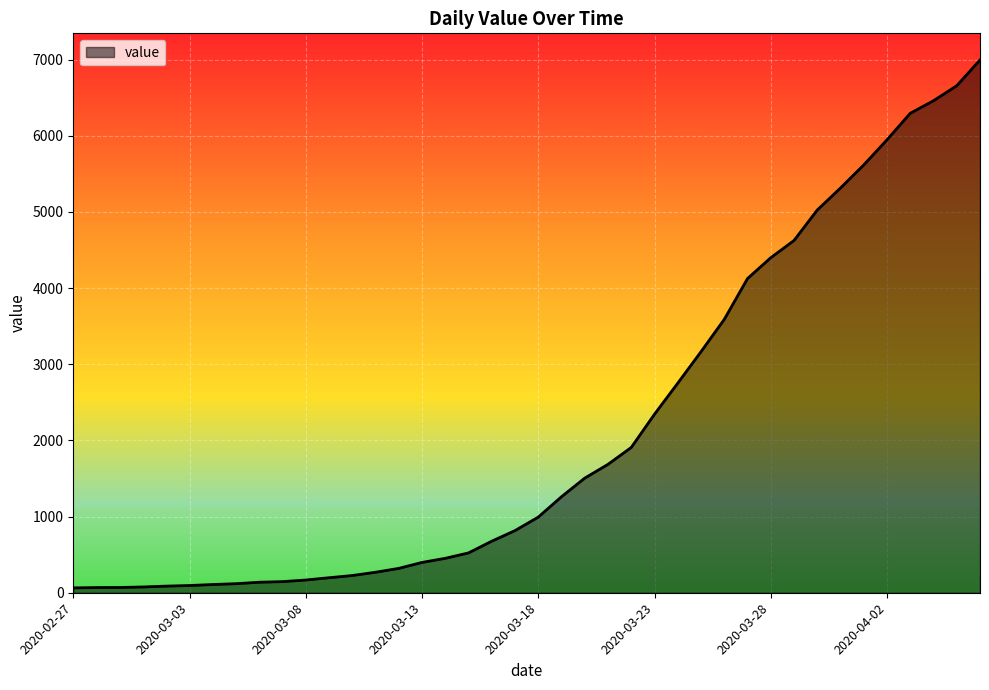

What is the greatest value displayed?

6995